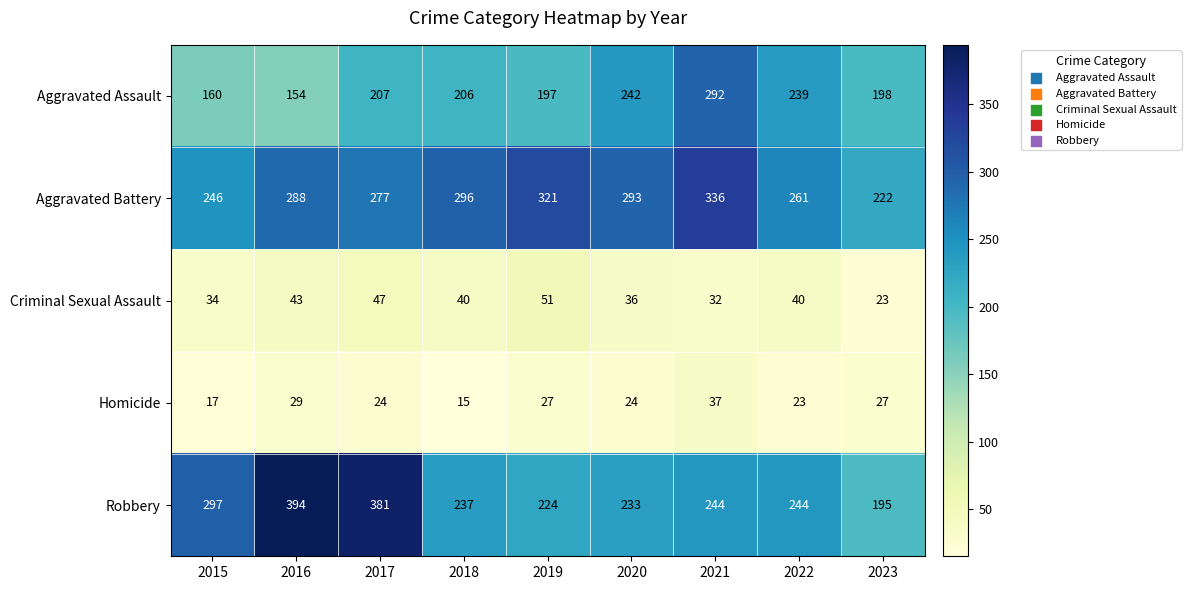

List the labels in order of Aggravated Assault value, largest first.

2021, 2020, 2022, 2017, 2018, 2023, 2019, 2015, 2016